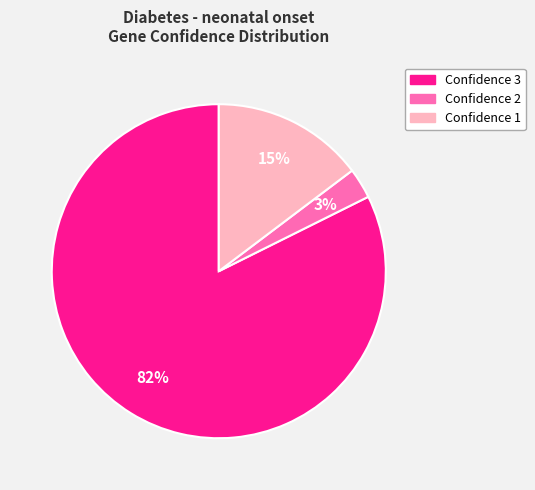

Combined, do Confidence 1 and Confidence 3 account for over 50%?

Yes